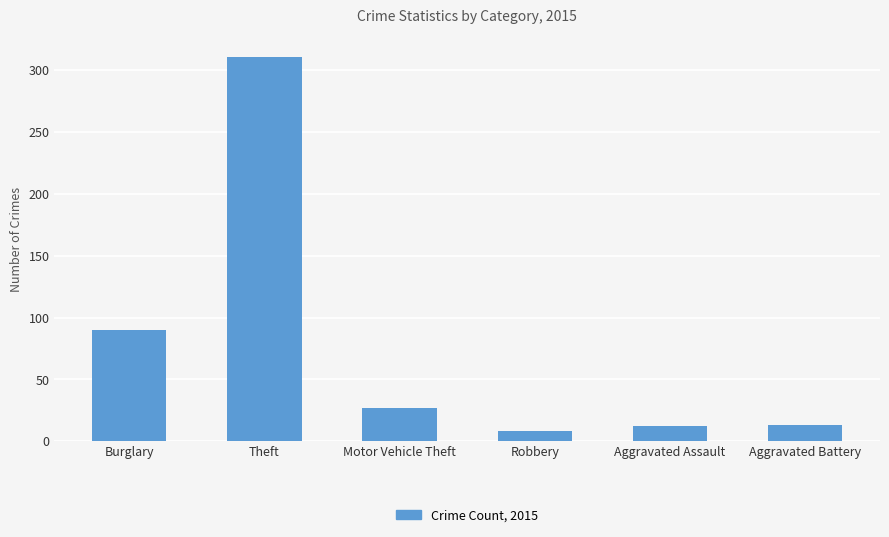

What is the change in value from Theft to Aggravated Battery?

-298